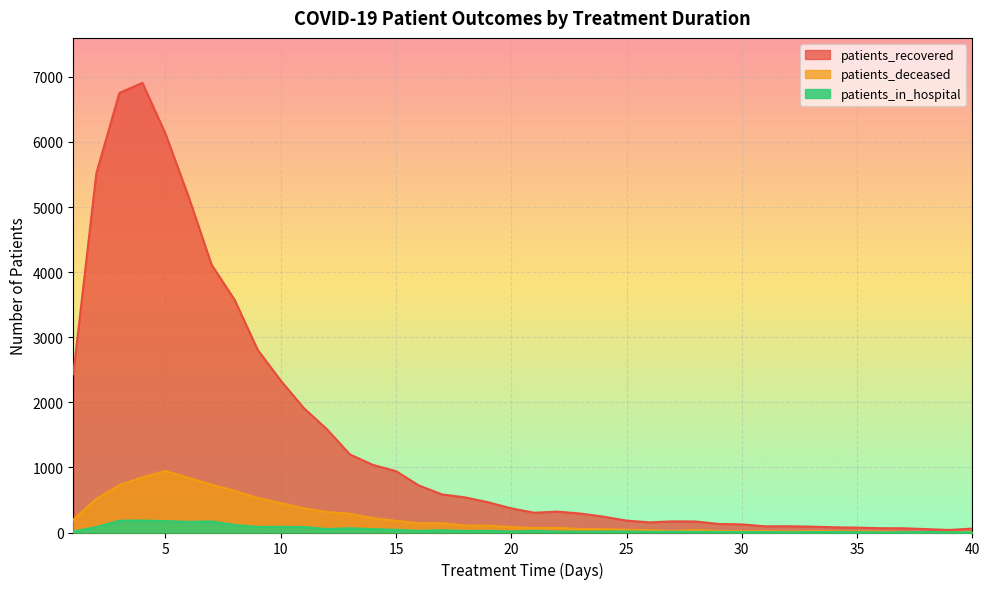

Is it true that patients_in_hospital equals 2 at 31?

False